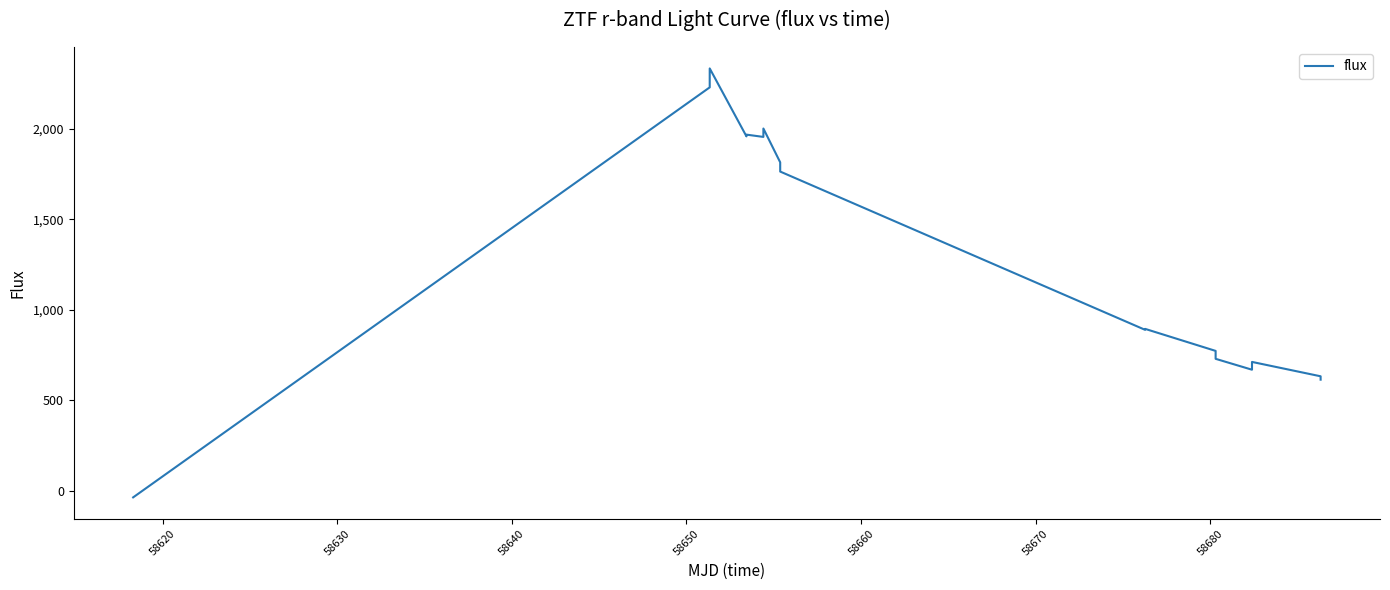

What is the maximum value shown in the chart?

2332.9